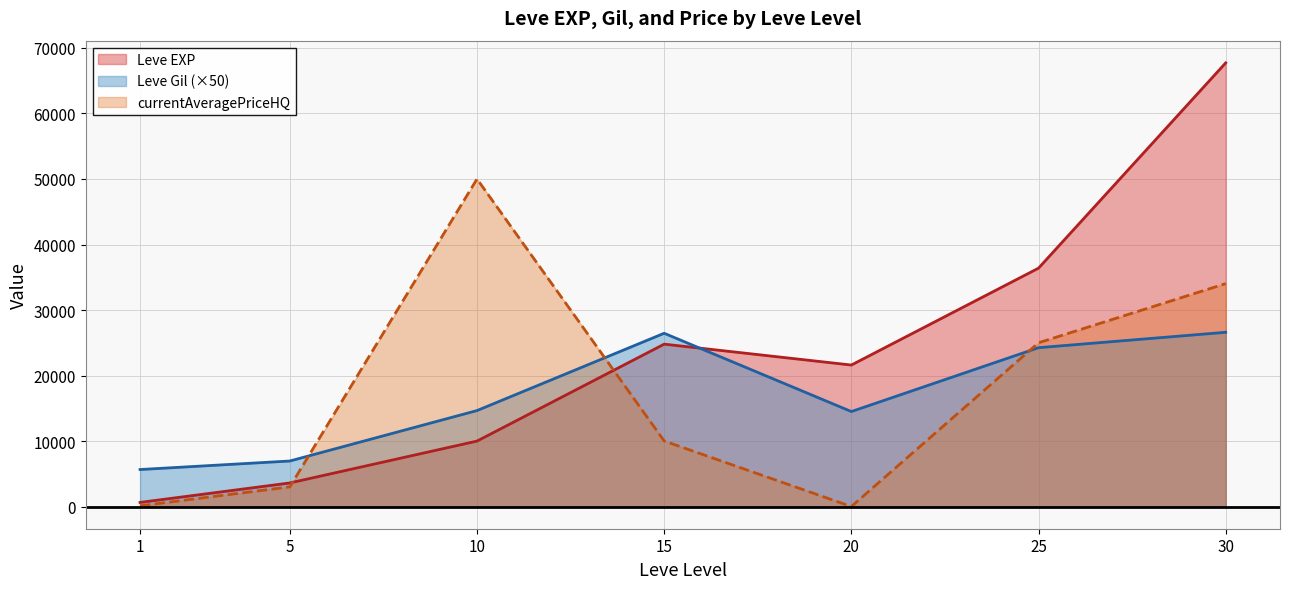

How many times do Leve EXP and Leve Gil cross each other?

1